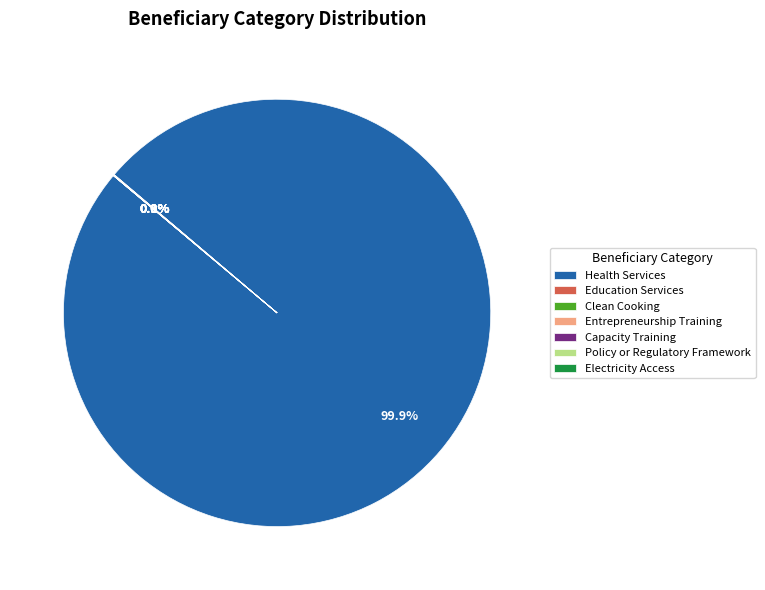

Which category accounts for the majority?

Health Services